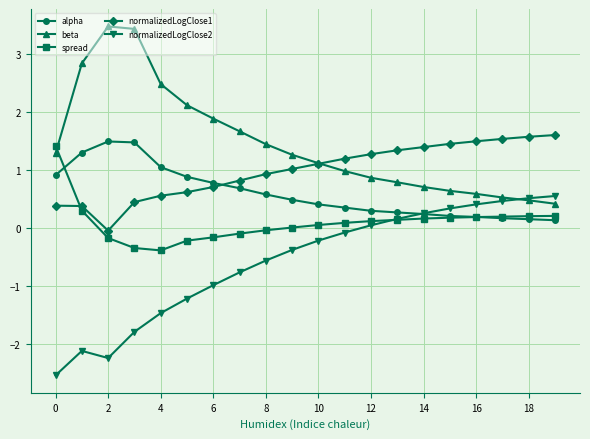

What is the difference between the maximum and minimum values in the spread series?

1.8